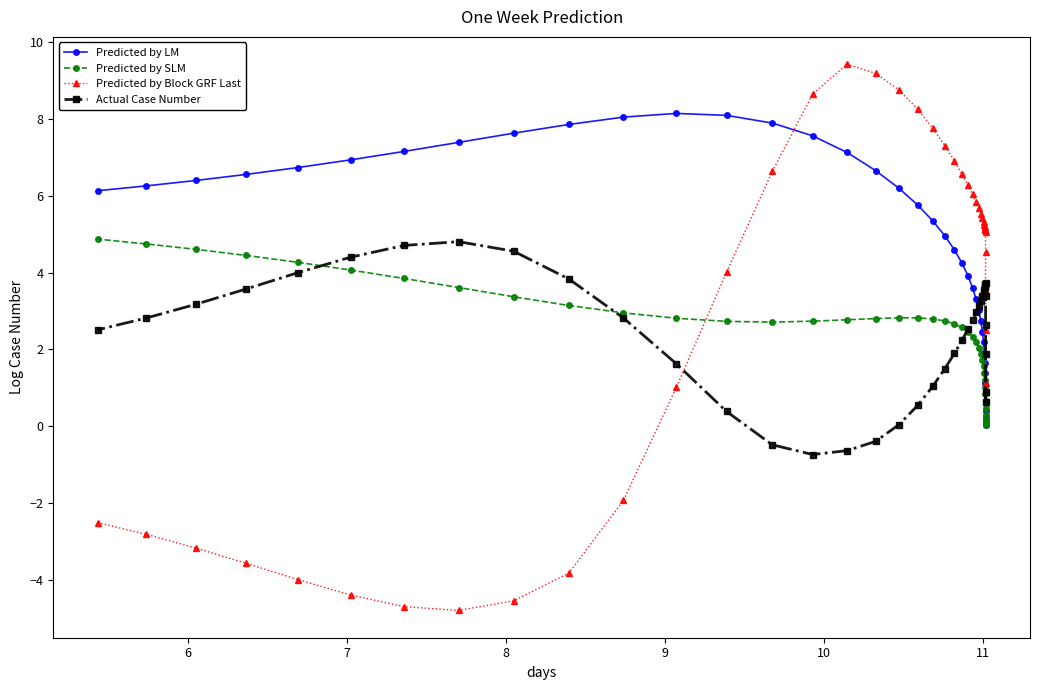

What is the maximum value shown in the chart?

9.4